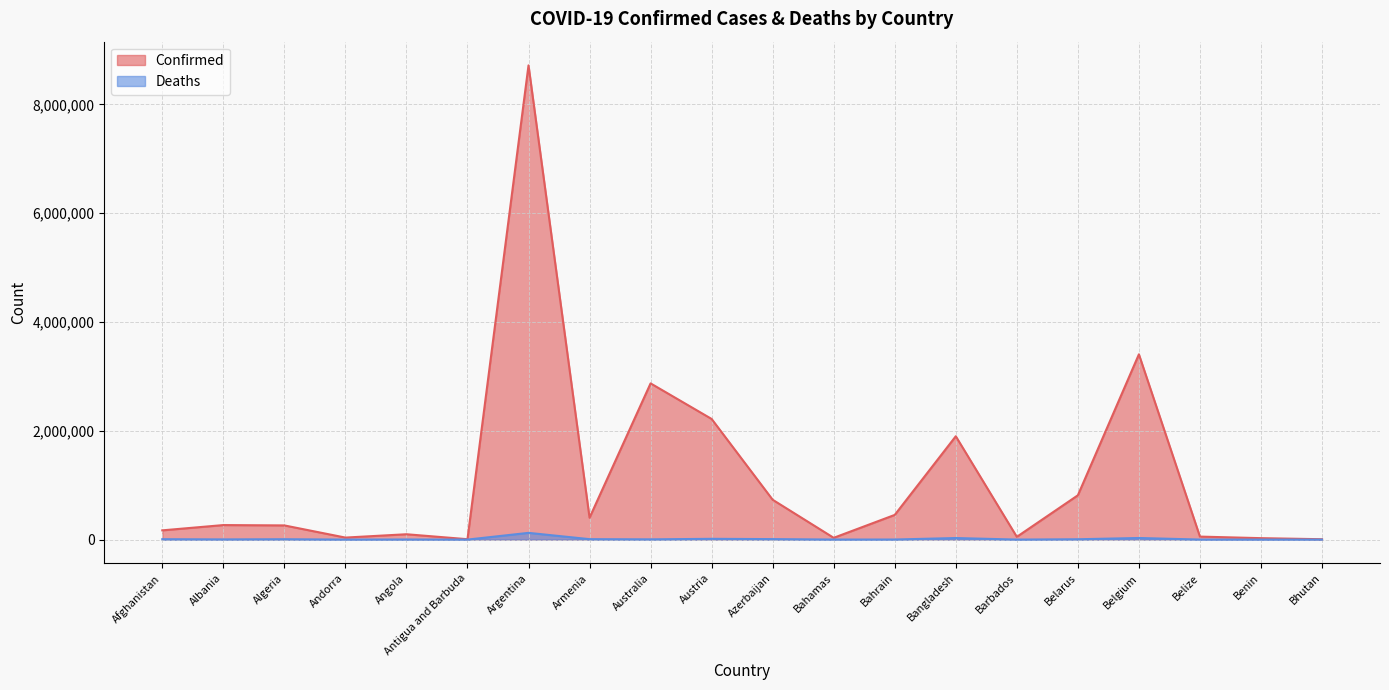

Is the value of Confirmed at Antigua and Barbuda greater than the value of Deaths at Algeria?

Yes